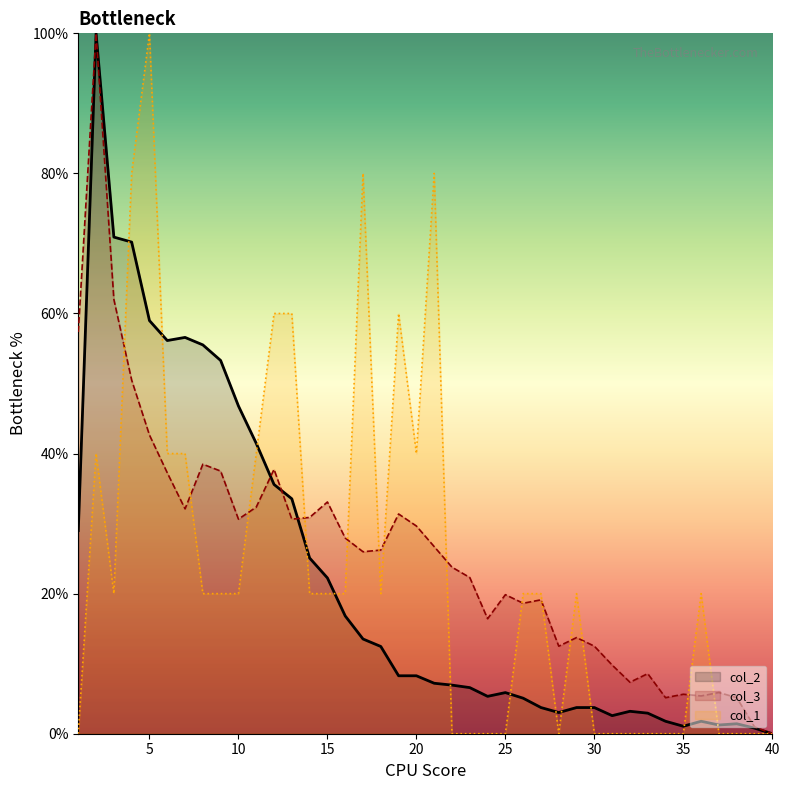

The col_3 series shows 5.6 at 35. True or false?

True